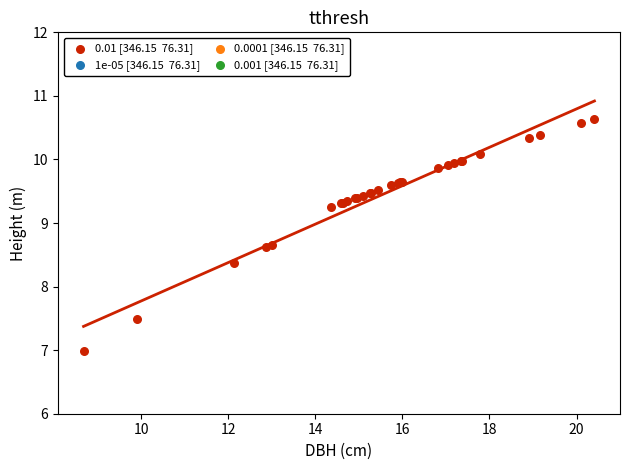

What Y value in the scatter plot is closest to 8?

8.4